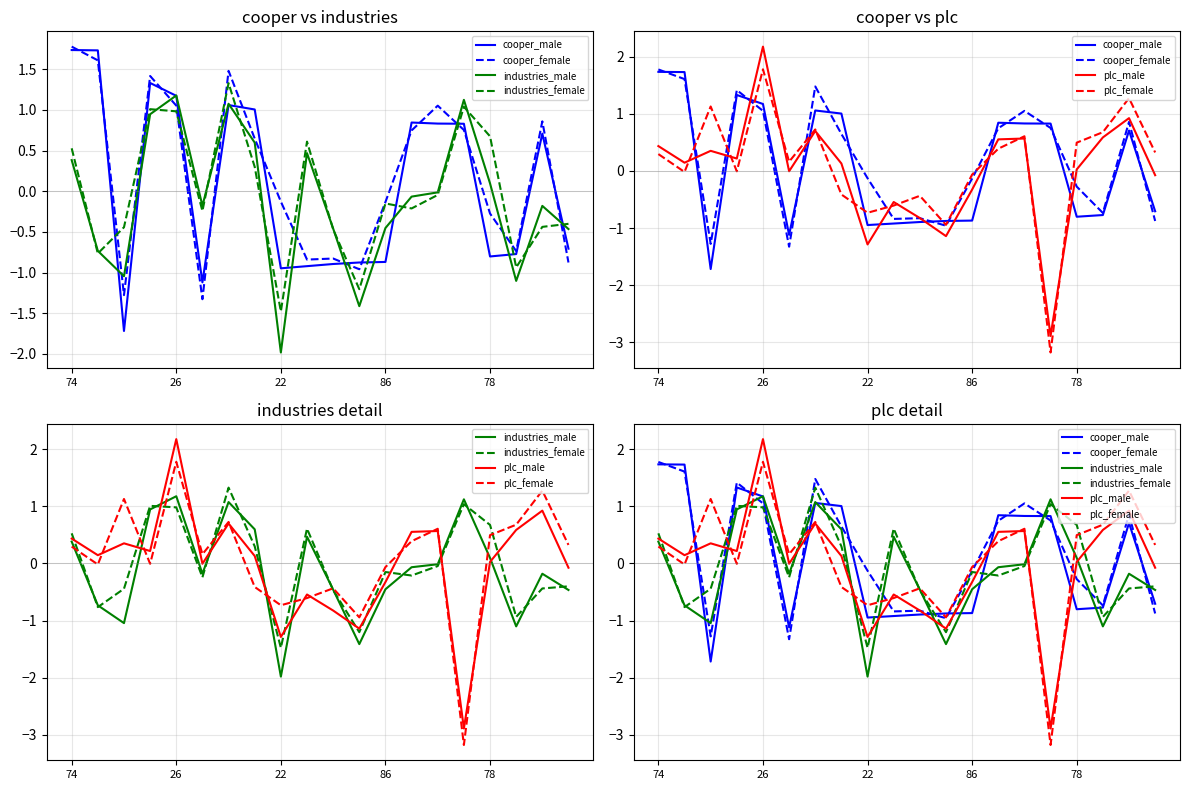

At how many categories does at least one series exceed 1?

10